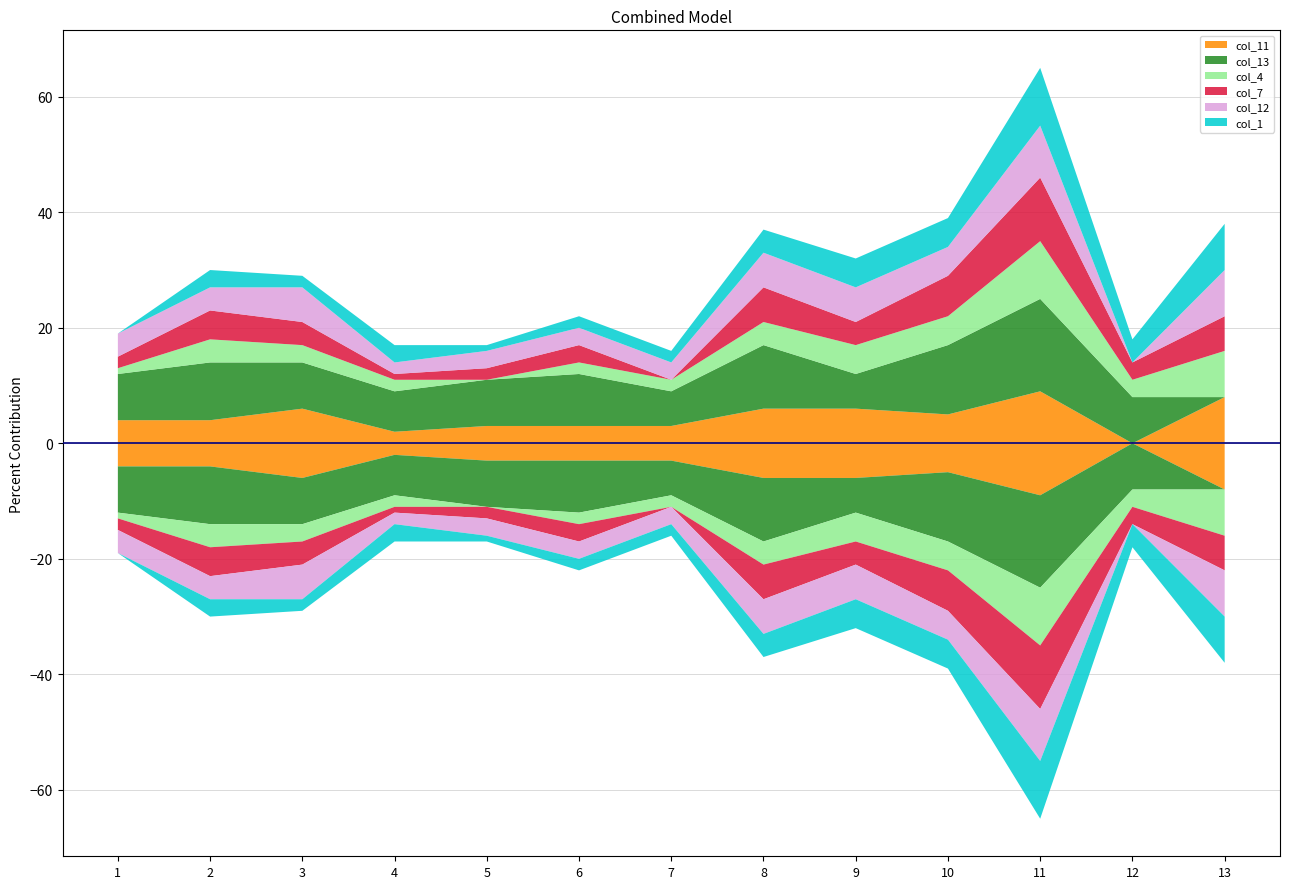

Reading right to left, list all the values displayed in this chart.

col_11: 8	0	9	5	6	6	3	3	3	2	6	4	4
col_13: 0	8	16	12	6	11	6	9	8	7	8	10	8
col_4: 8	3	10	5	5	4	2	2	0	2	3	4	1
col_7: 6	3	11	7	4	6	0	3	2	1	4	5	2
col_12: 8	0	9	5	6	6	3	3	3	2	6	4	4
col_1: 8	4	10	5	5	4	2	2	1	3	2	3	0